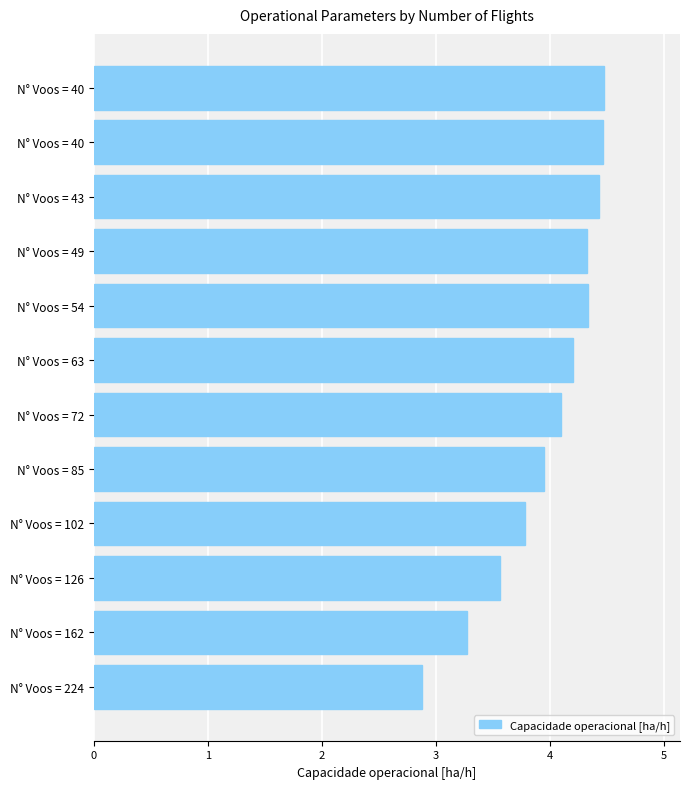

What is the sum of all values?

47.8